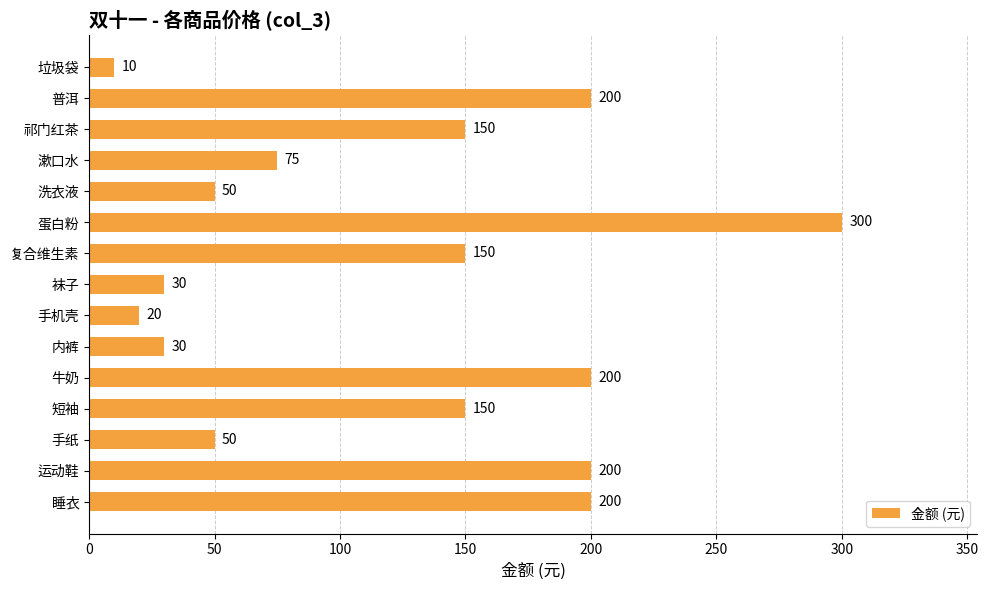

What is the label of the 10th bar from the bottom?

蛋白粉